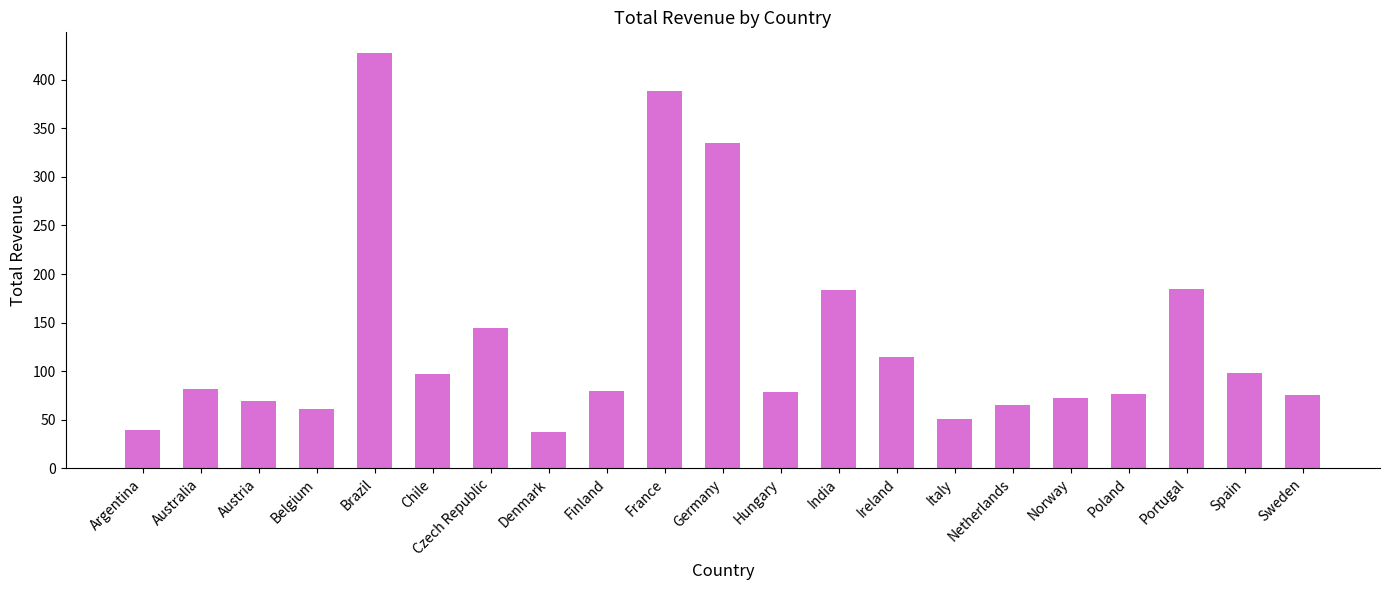

Does the chart contain any negative values?

No